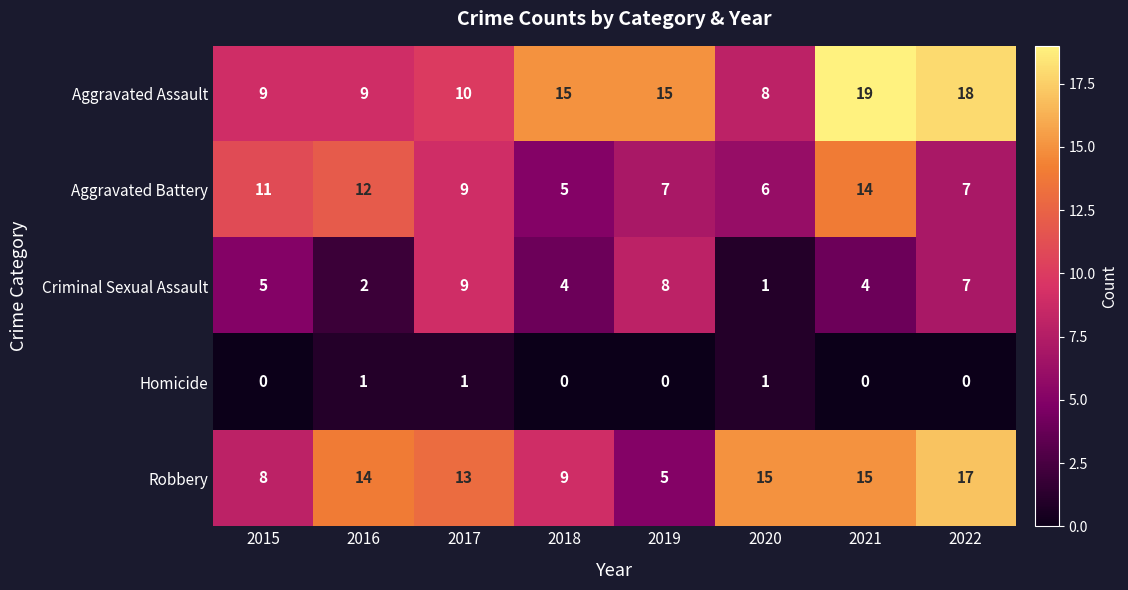

What is the sum of all Aggravated Assault values?

103